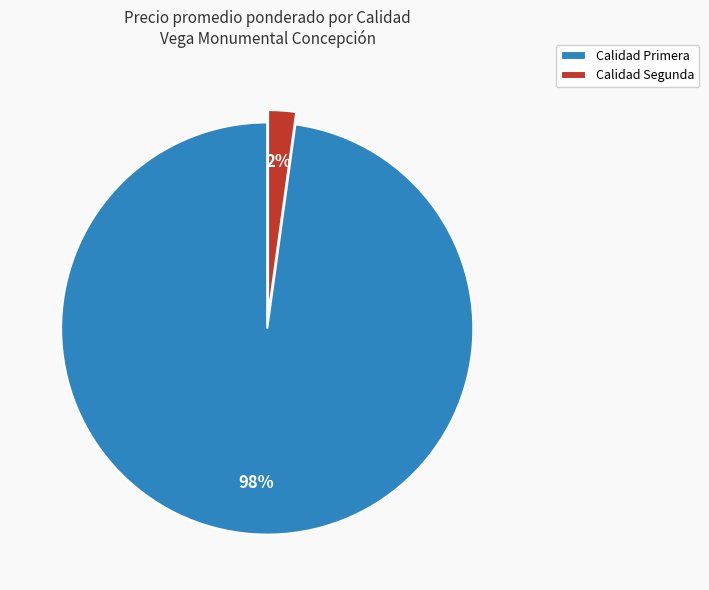

Which category has the biggest portion of the pie?

Calidad Primera